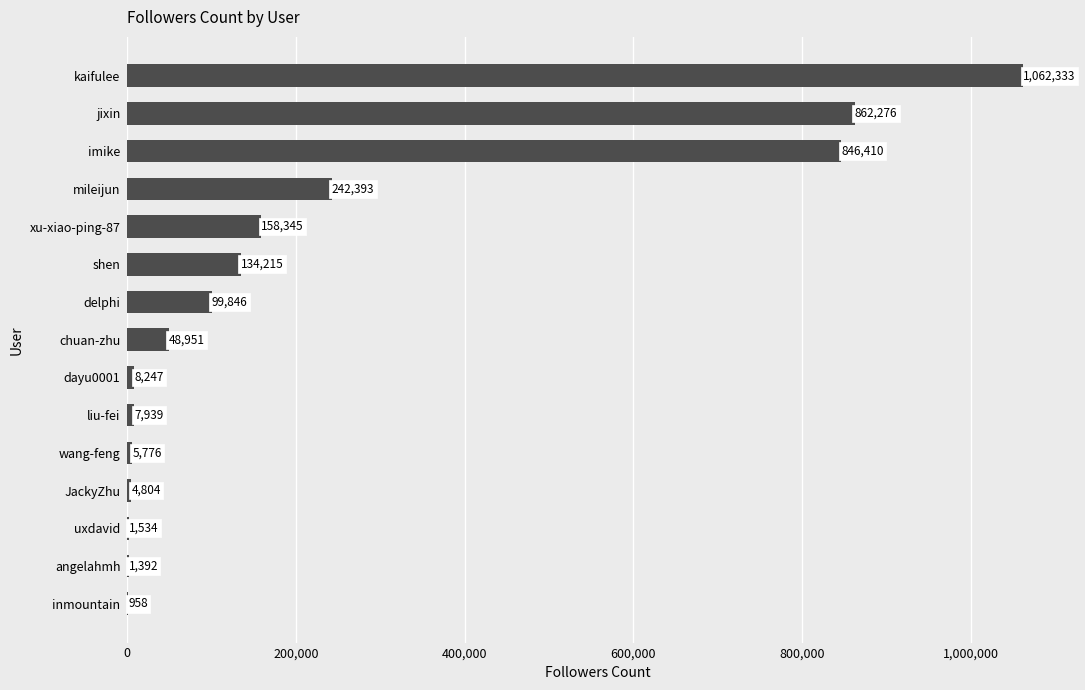

The value at shen is 58531. True or false?

False